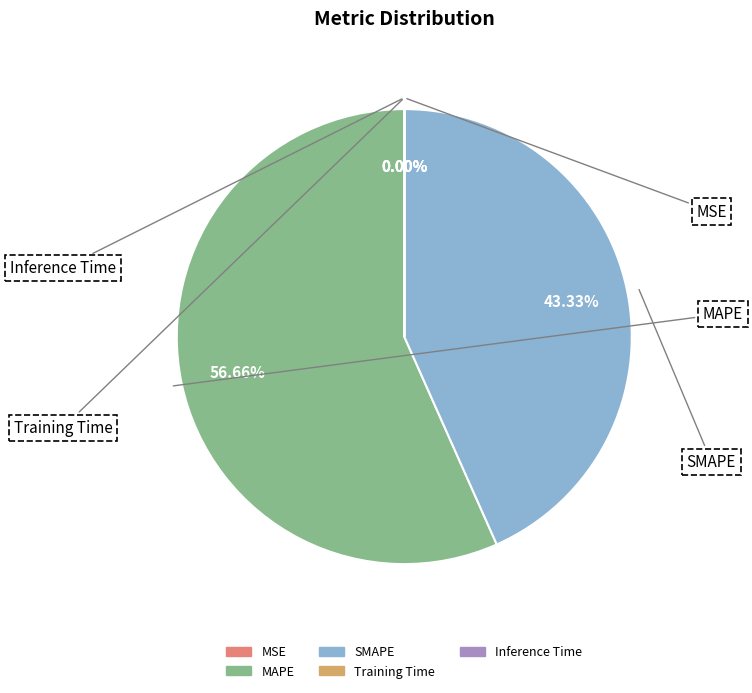

To the nearest percent, what is the difference between the Inference Time and MAPE slice percentages?

57%